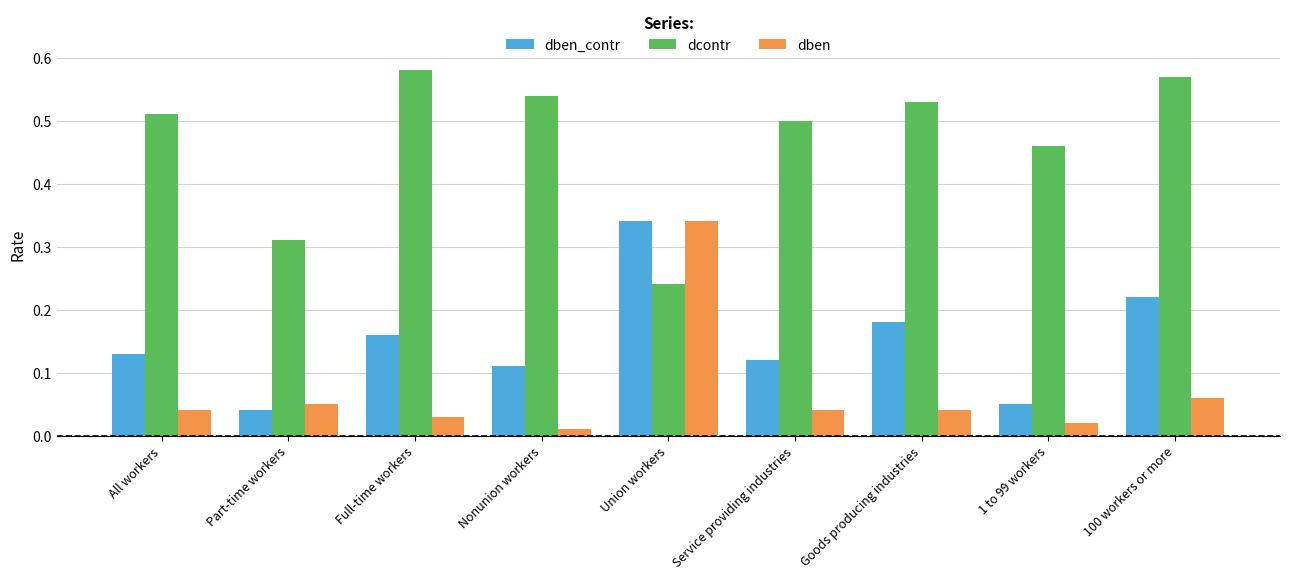

Which category has the highest value in the dcontr series?

Full-time workers